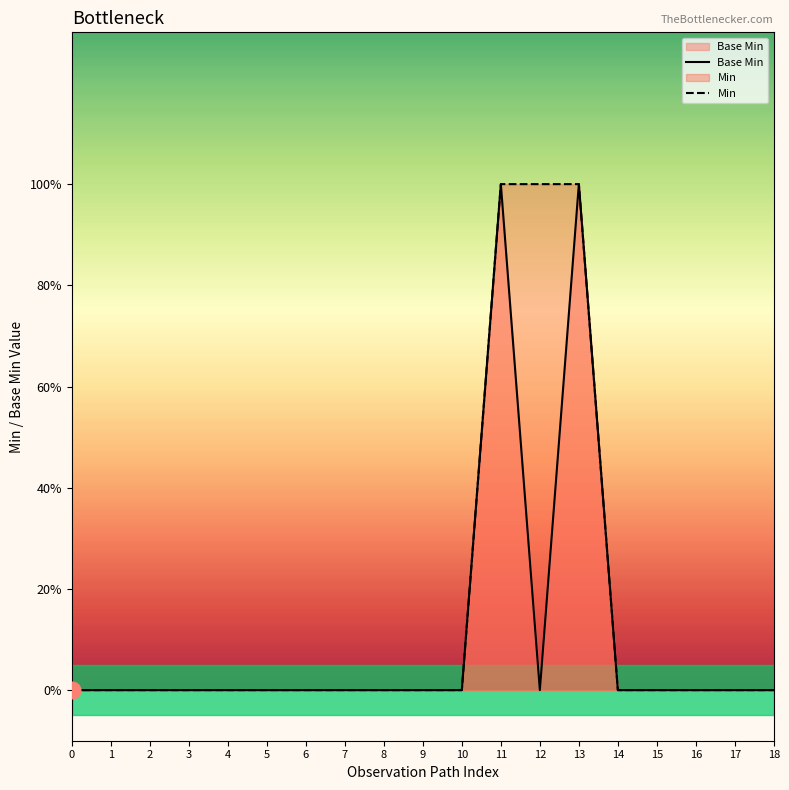

Reading left to right, what are all the values shown in this chart?

Base Min: 0	0	0	0	0	0	0	0	0	0	0	1	0	1	0	0	0	0	0
Min: 0	0	0	0	0	0	0	0	0	0	0	1	1	1	0	0	0	0	0